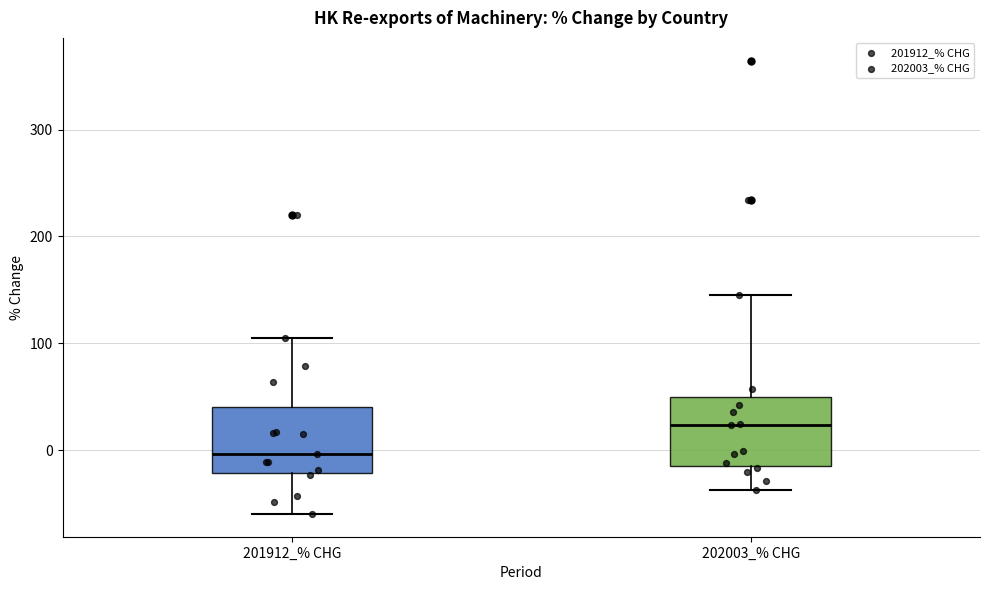

Reading left to right, transcribe this box plot: for each box, give where its median line is, the range the box spans, and where its two whiskers end, as read against the y-axis. The values are not printed on the chart, so give them approximately, as read against the axis.

201912_% CHG: median 0, box -20 to 40, whiskers -60 to 100
202003_% CHG: median 20, box -10 to 50, whiskers -40 to 150